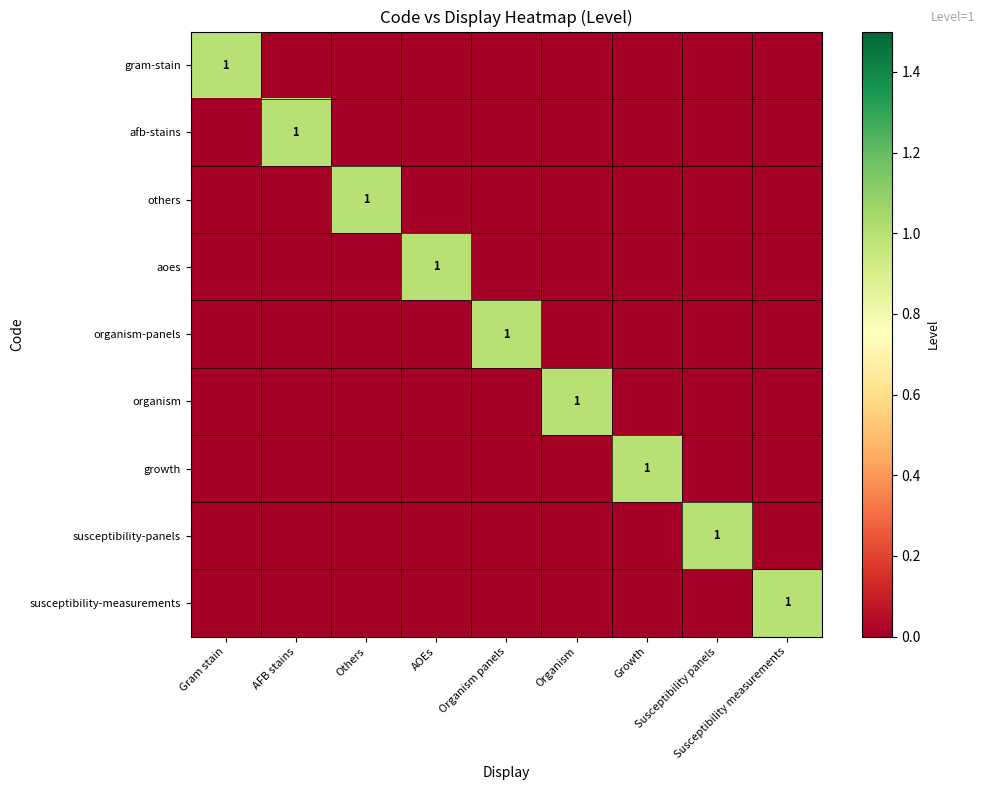

What is the difference between the highest and lowest values at Gram stain?

1